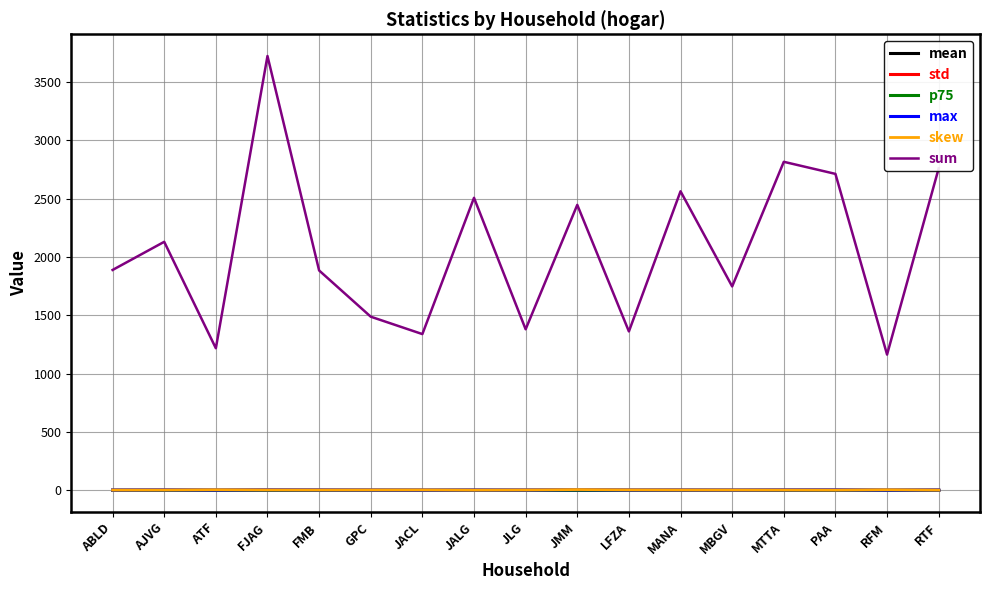

At which category is the sum across all series the highest?

FJAG